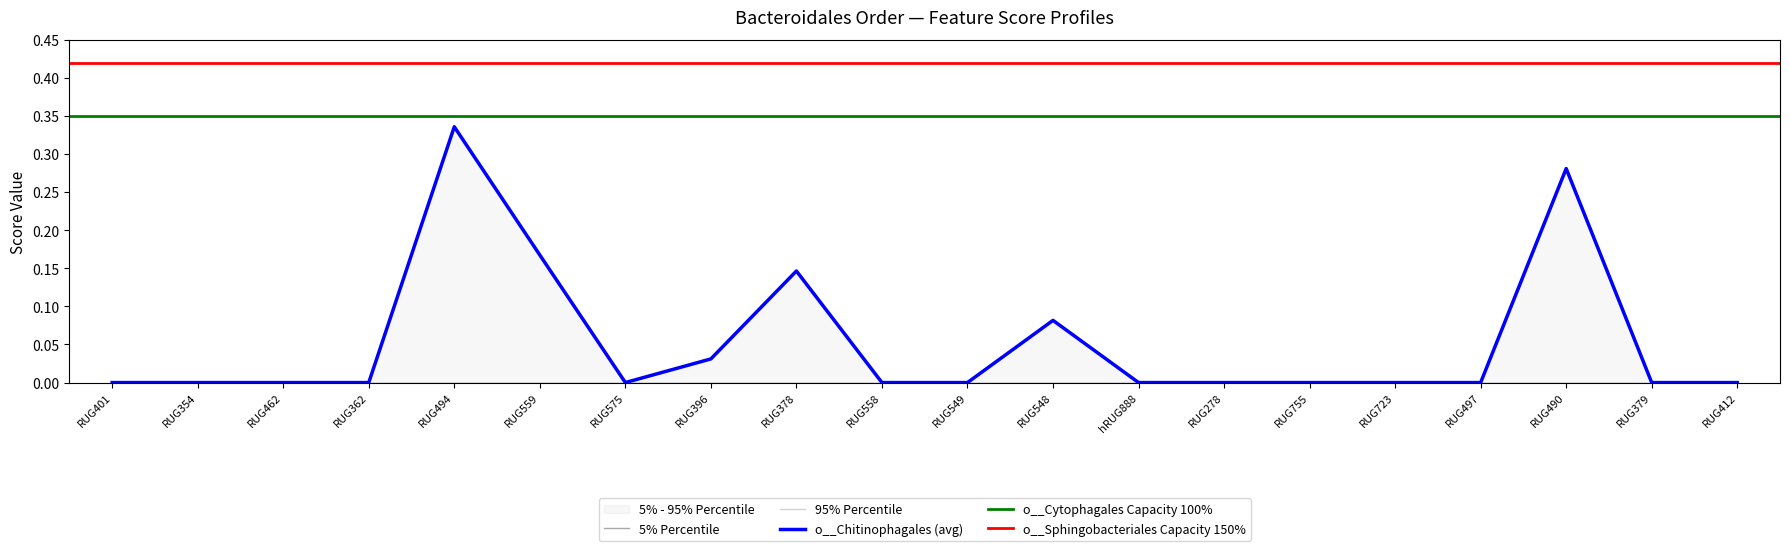

How many lines are shown in the chart?

4